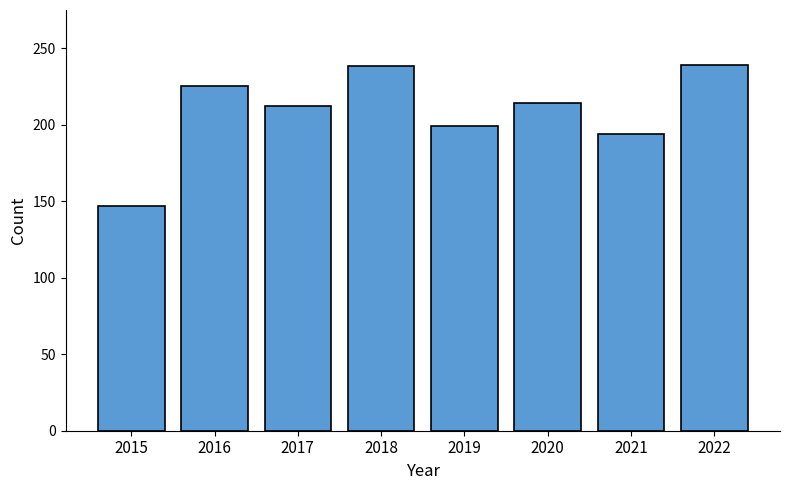

Are the bars grouped side by side (vs. stacked)?

No